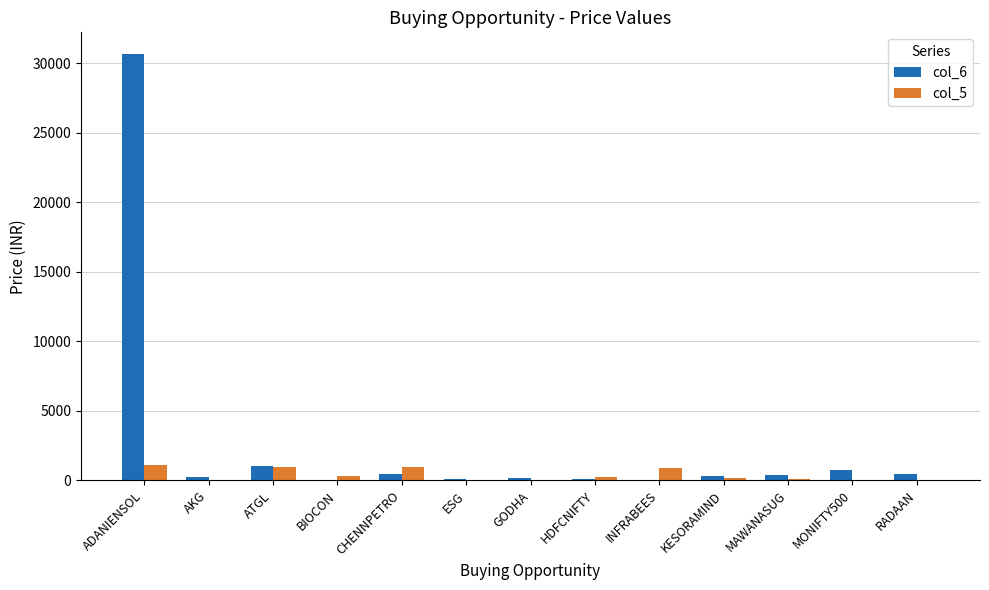

What is the sum of all col_5 values?

4916.9